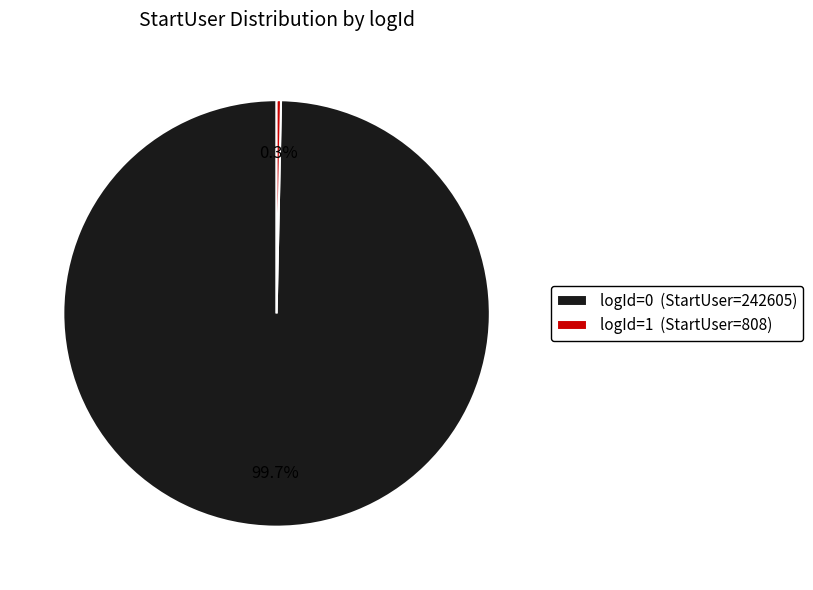

Rank the categories by value from lowest to highest.

logId=1 (StartUser=808), logId=0 (StartUser=242605)